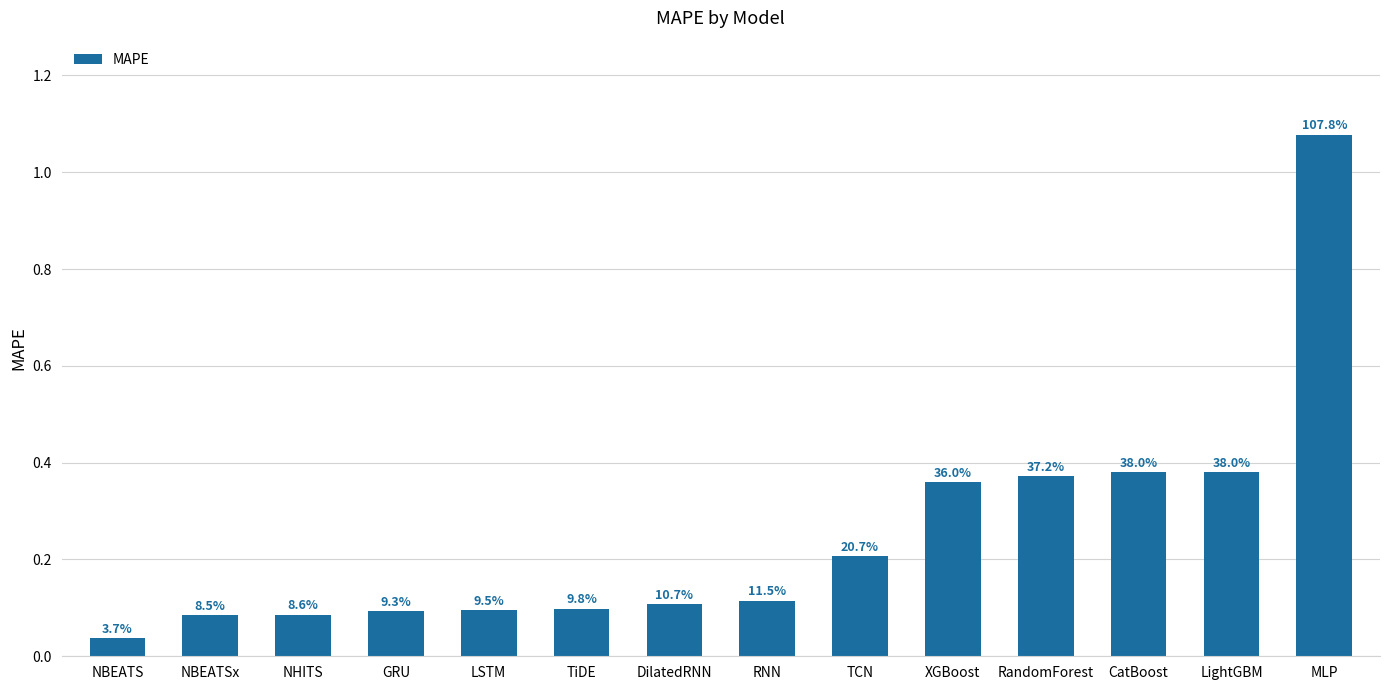

What is the difference between the maximum and second lowest values?

1.0